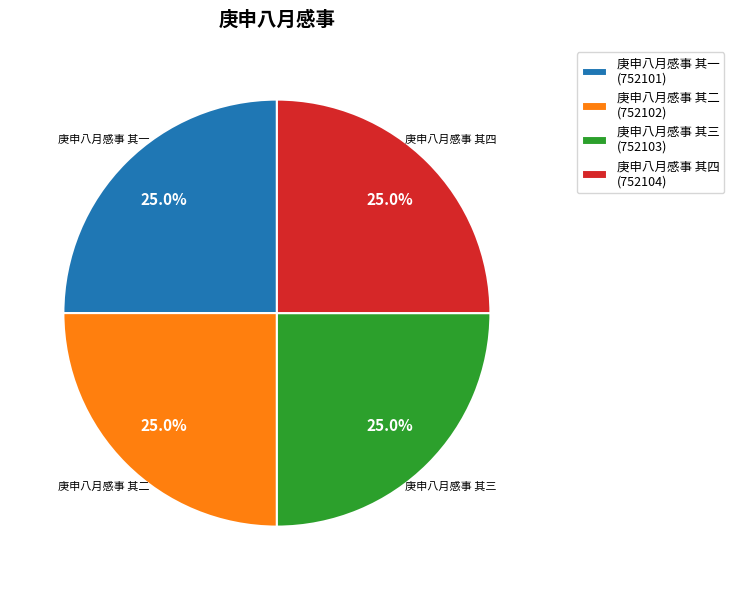

What is the ratio of the value at 庚申八月感事 其一 to the value at 庚申八月感事 其四?

1.0